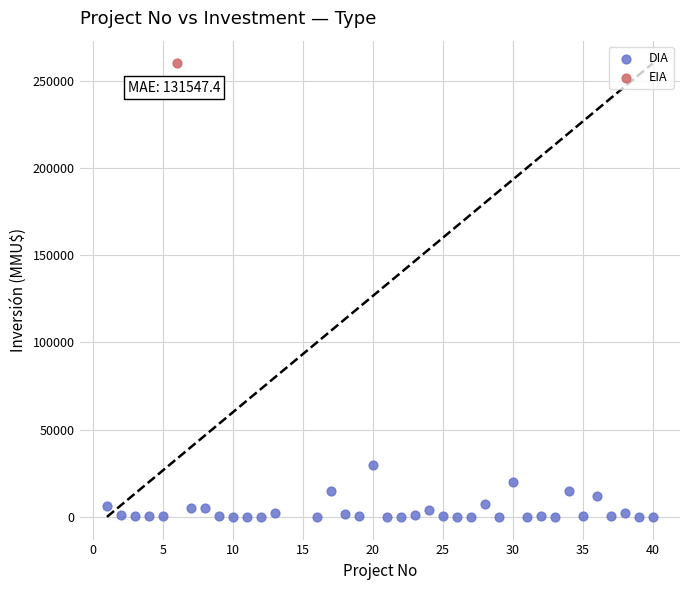

What are all the series names shown in the legend?

DIA, EIA